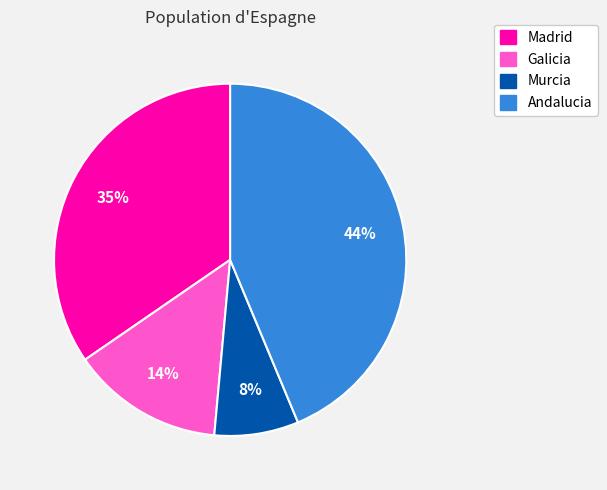

Does Galicia represent more than half of the total?

No